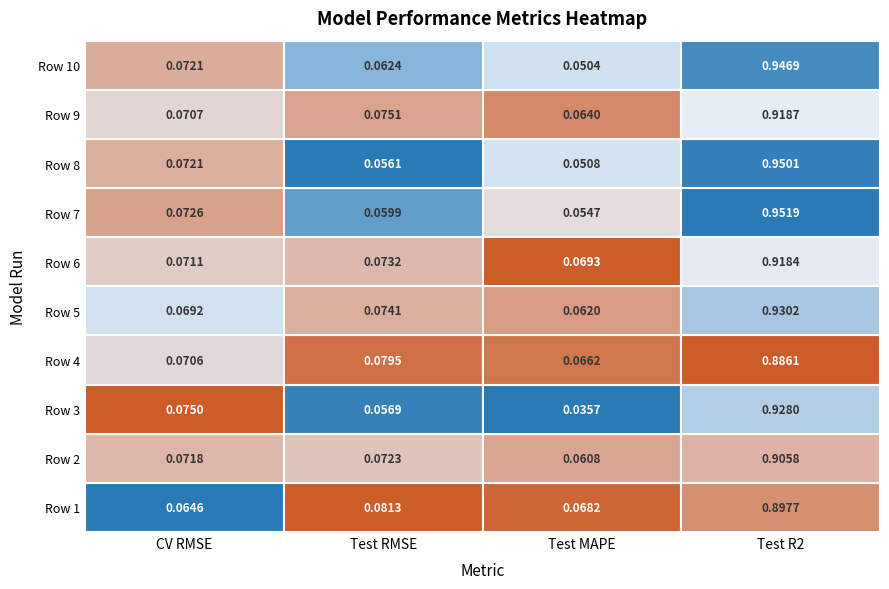

Between Test R2 and Test RMSE, which is larger?

Test R2